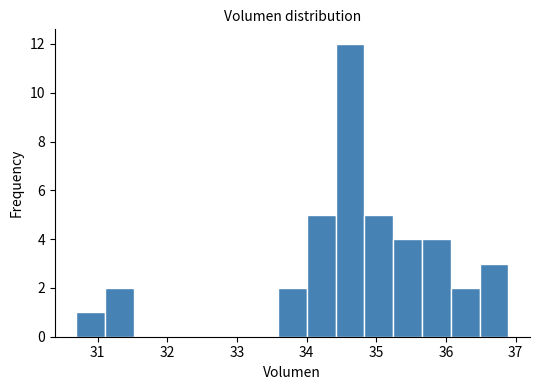

What is the height of the bar covering 35.2 to 35.7 on the x-axis? Neither the bar edges nor the heights are printed on the chart, so give them approximately, as read against the axes.

4